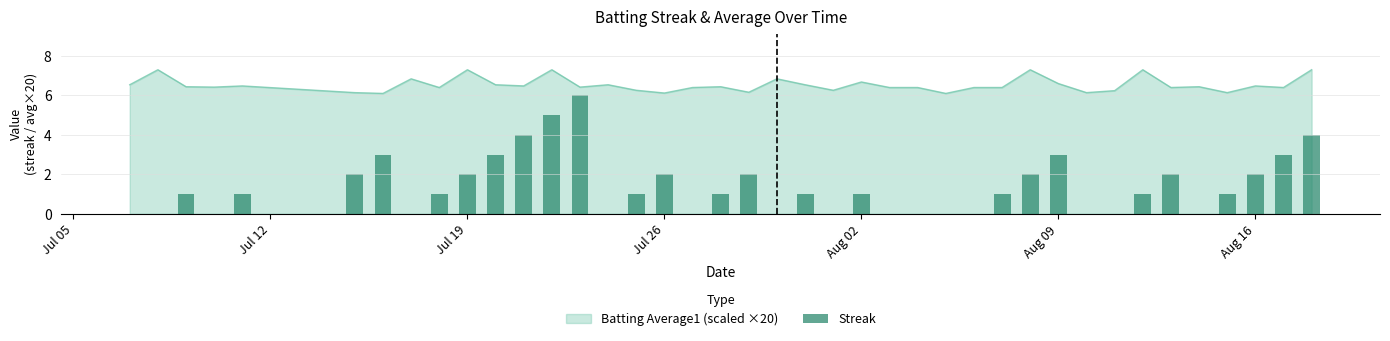

Is it true that Batting Average1 (scaled ×20) equals 11.0 at Jul 19?

False